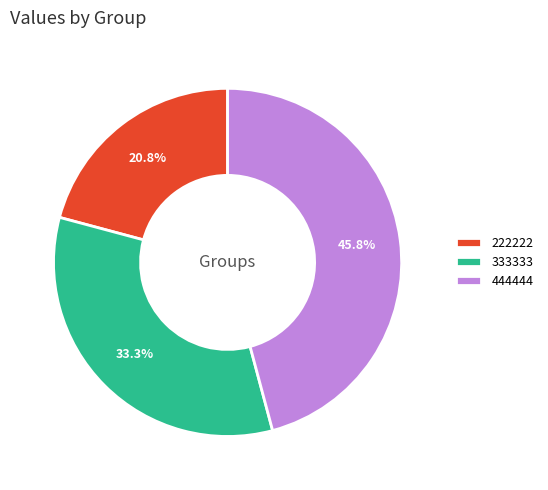

What is the ratio of the value at 444444 to the value at 333333?

1.4